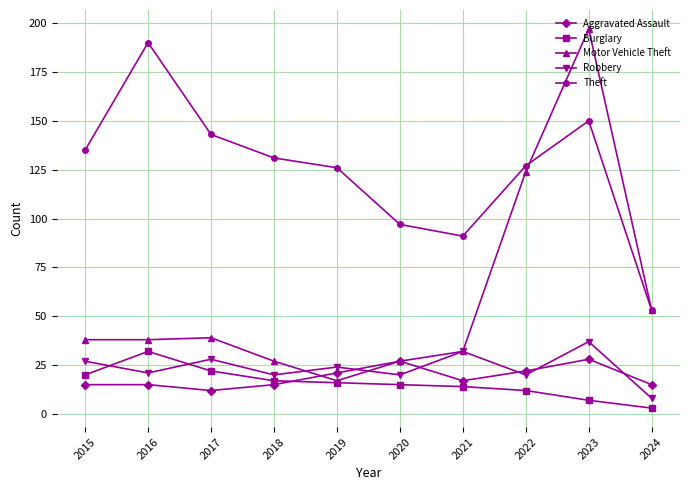

Rank the series by their maximum value, from lowest to highest.

Aggravated Assault, Burglary, Robbery, Theft, Motor Vehicle Theft